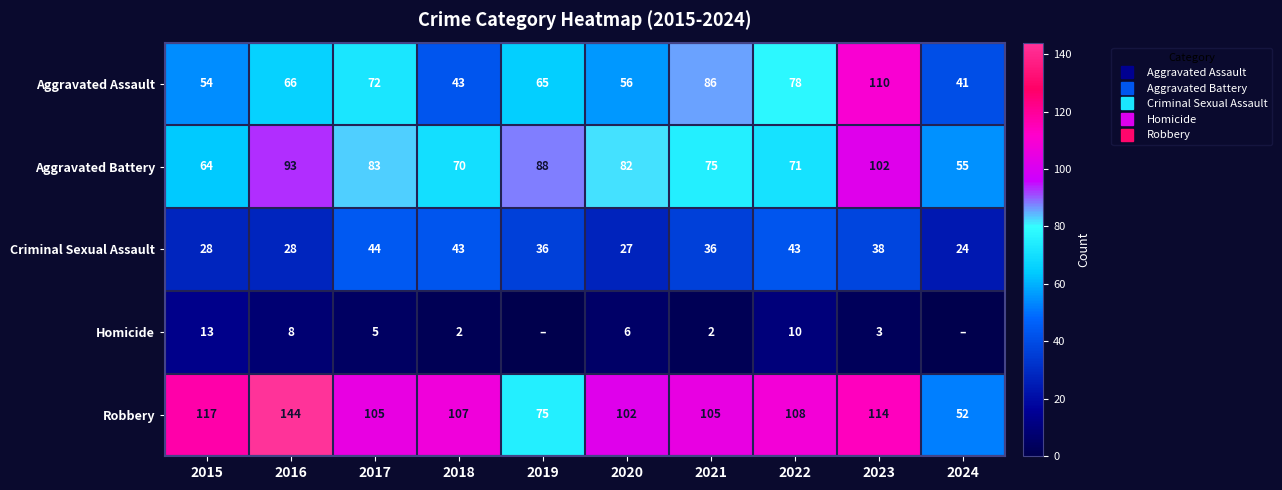

What is the difference between the Criminal Sexual Assault values at 2020 and 2022?

16